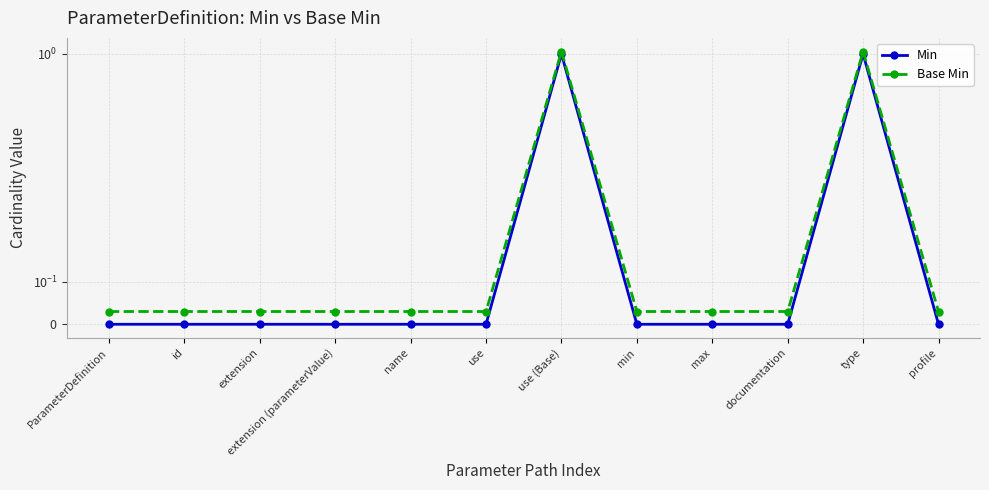

In Min, how many points are higher than both neighbors (excluding endpoints)?

2